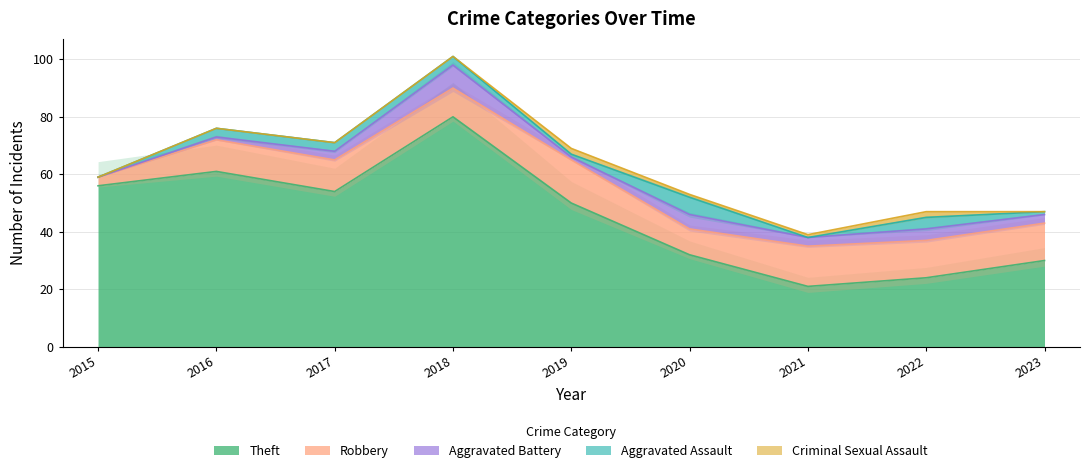

How many positive values does the Criminal Sexual Assault series have?

4